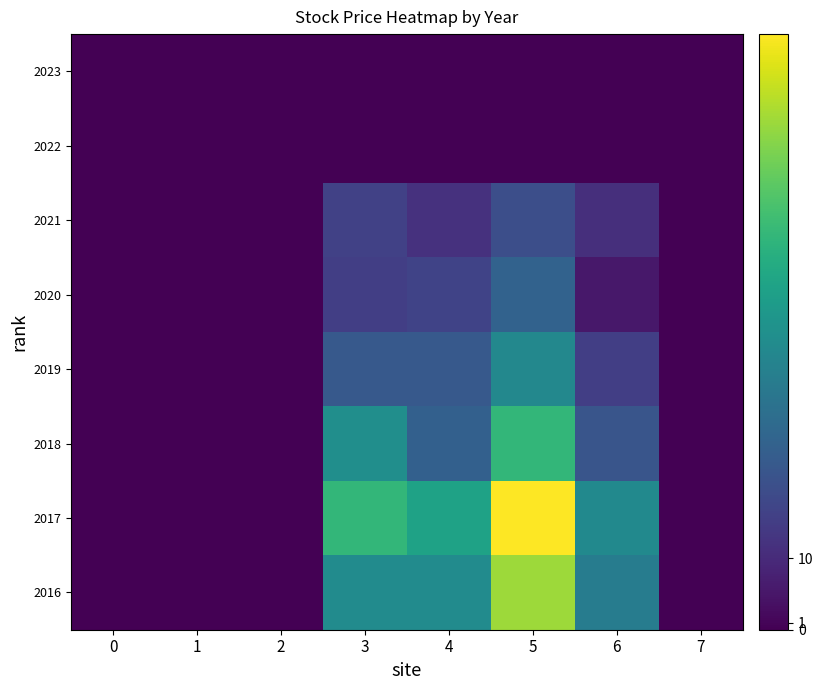

List the series in order of their peak value, highest first.

2017, 2016, 2018, 2019, 2020, 2021, 2023, 2022